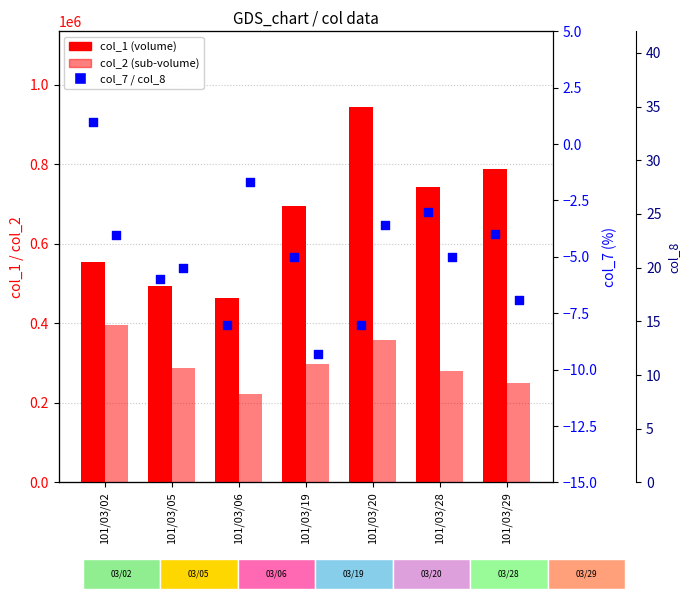

Which series contains the lowest Y value?

col_7 (%)